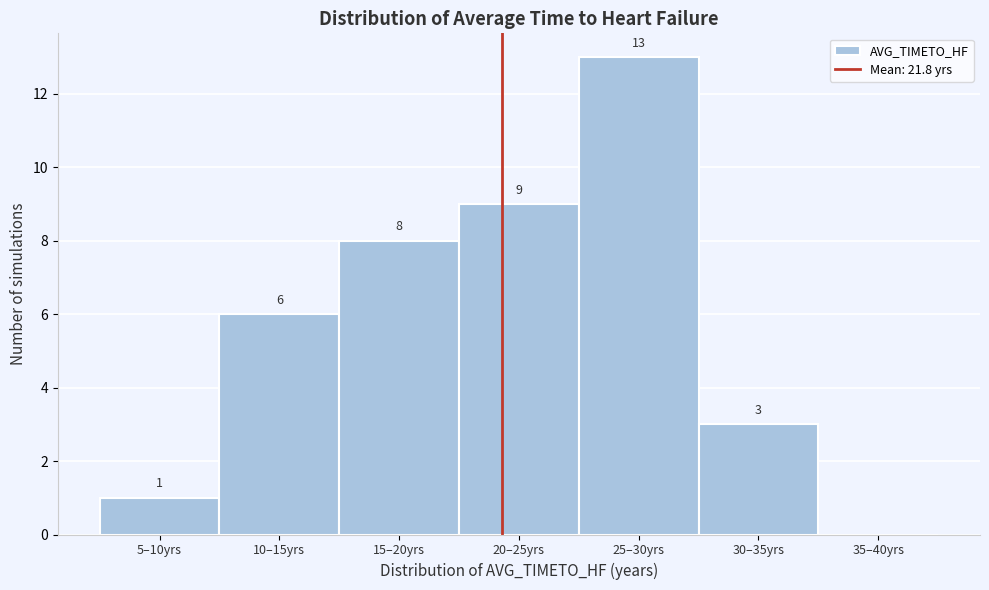

Reading left to right, what are all the values shown in this chart?

5–10yrs=1	10–15yrs=6	15–20yrs=8	20–25yrs=9	25–30yrs=13	30–35yrs=3	35–40yrs=0